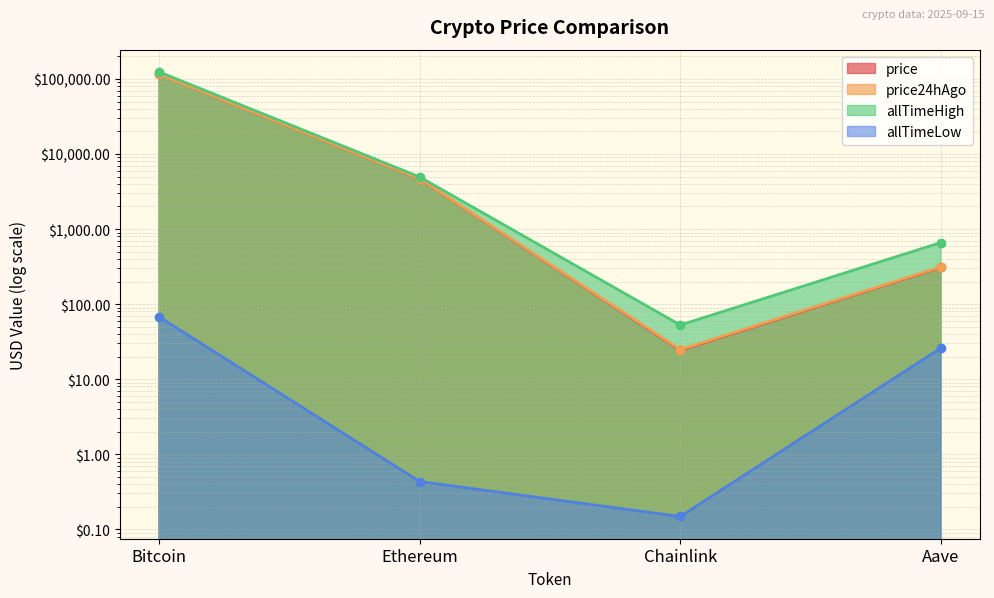

What is the label of the 3rd point from the left?

Chainlink